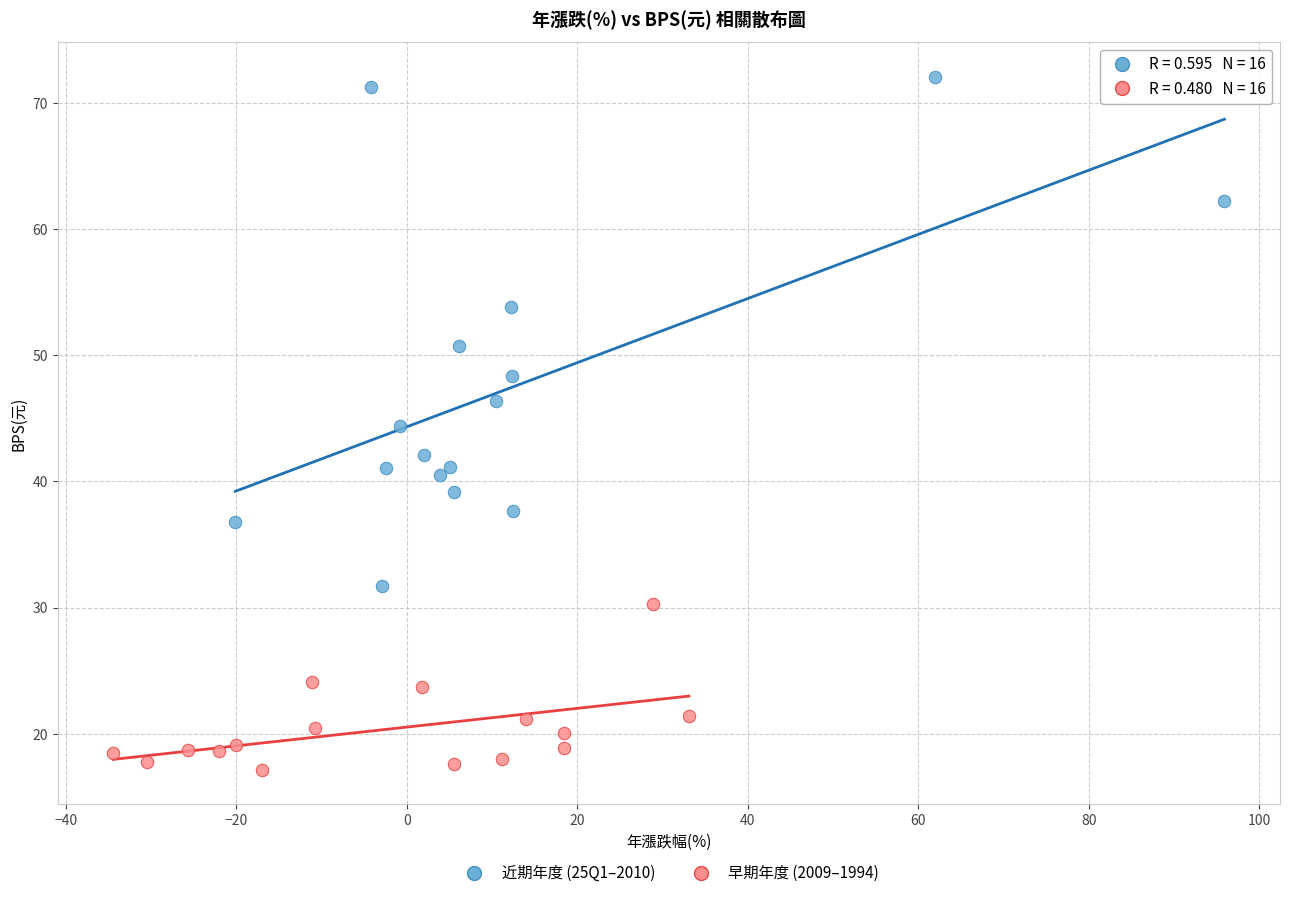

Which series contains the highest Y value?

近期年度 (25Q1–2010)